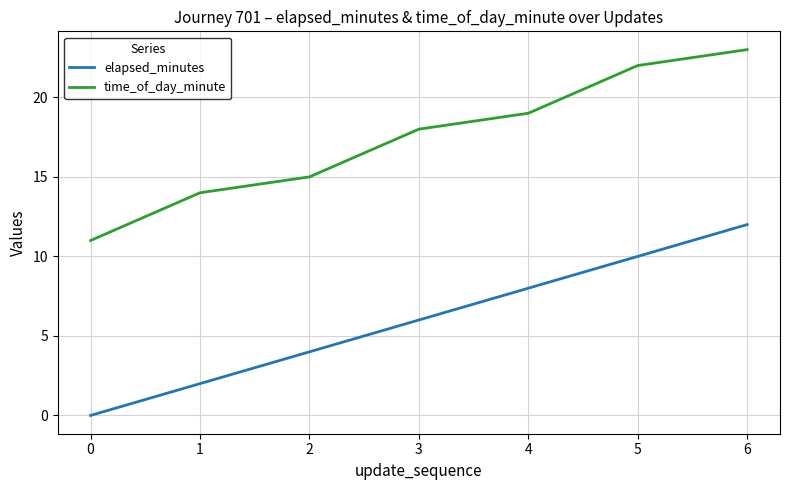

Which series changed the most between 0 and 3?

time_of_day_minute